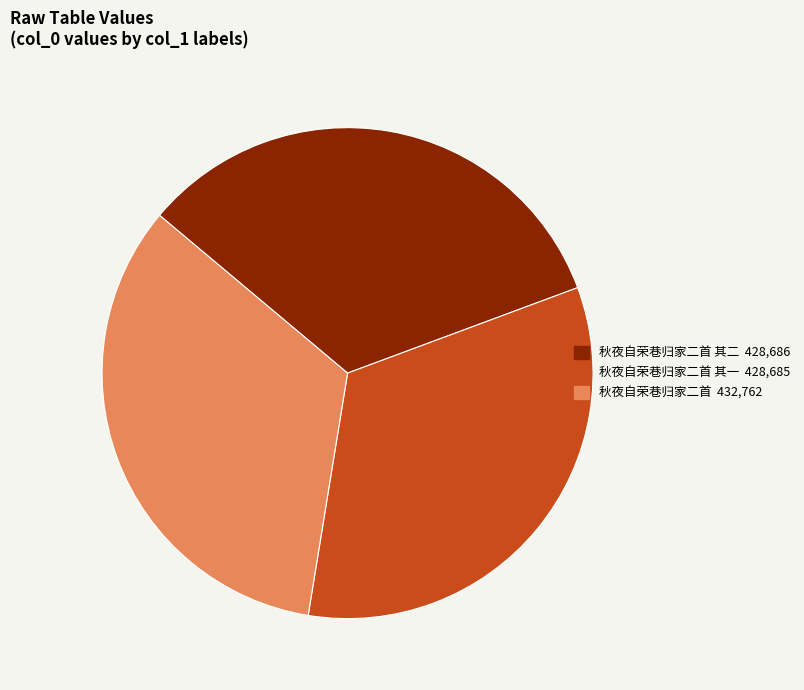

Does any single category account for the majority?

No